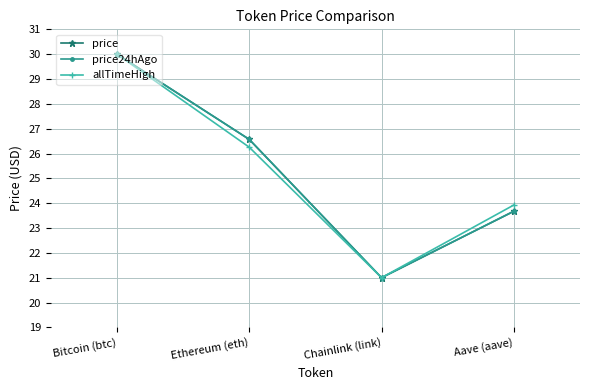

Is it true that price24hAgo equals 33.9 at Chainlink (link)?

False